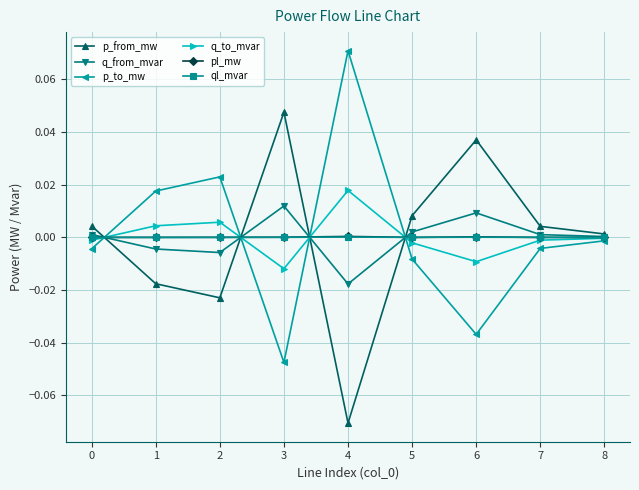

The ql_mvar series shows 0.0 at 1. True or false?

True